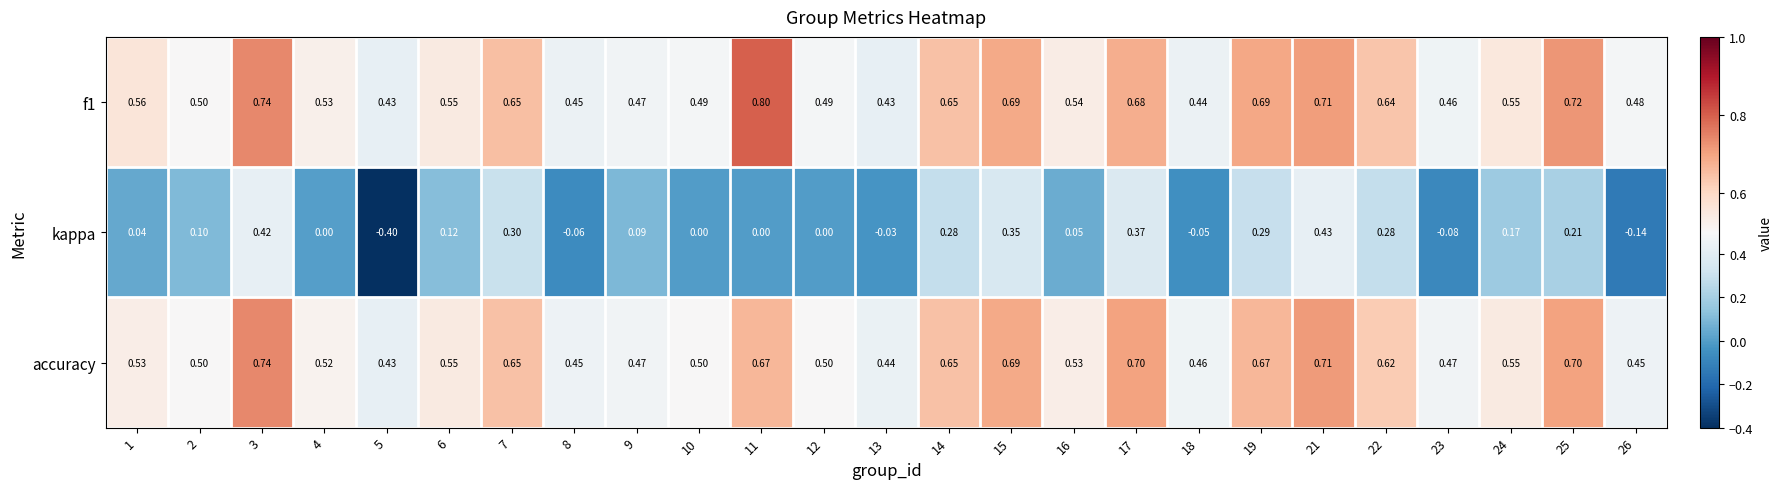

Which series has the widest spread of values?

kappa